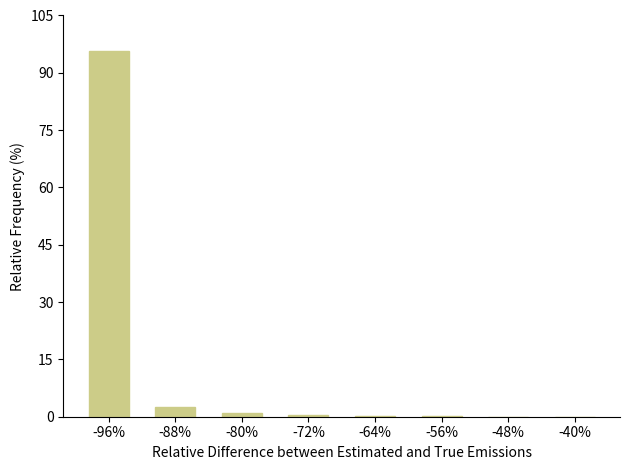

How many data points does each series have?

8